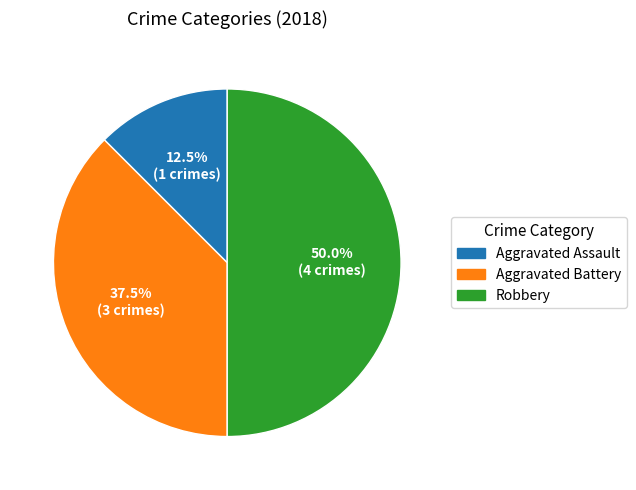

Which slice is the smallest?

Aggravated Assault